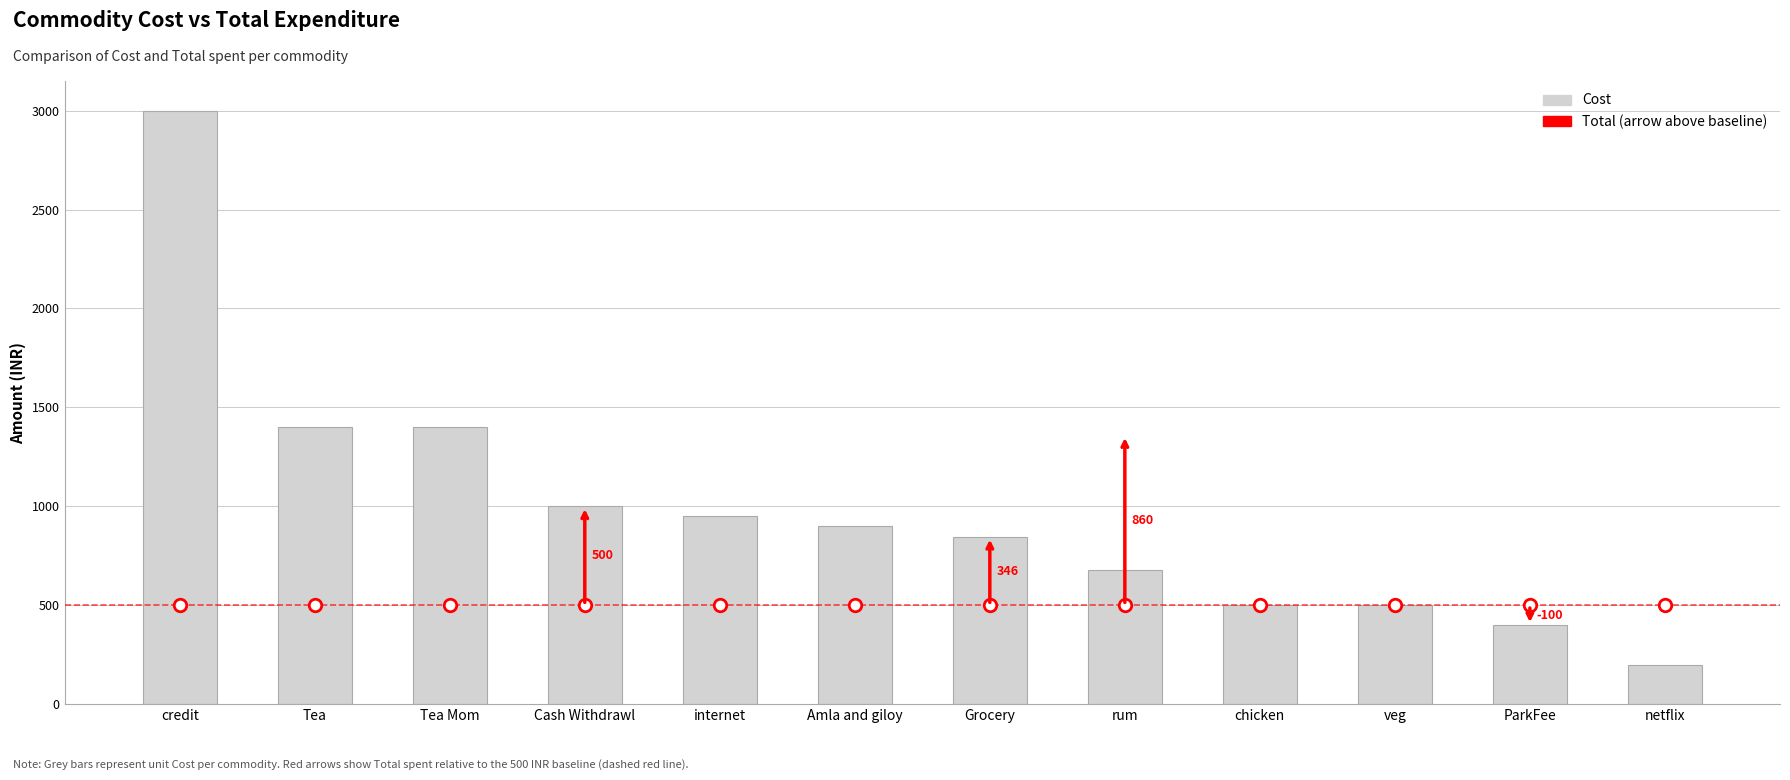

What is the ratio of the value at Cash Withdrawl to the value at veg?

2.0